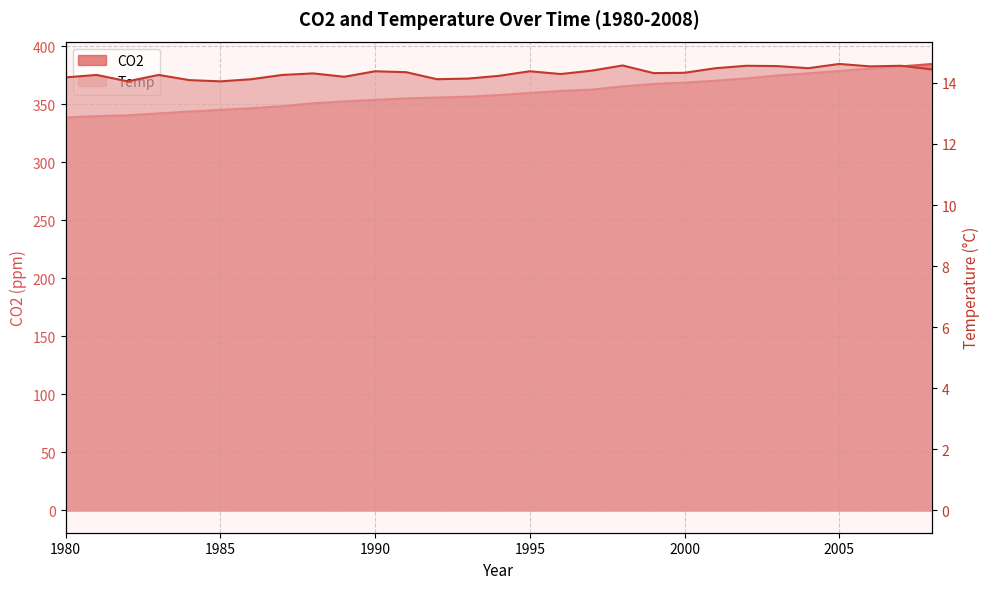

What is the difference between the second highest and minimum values in the CO2 series?

44.0